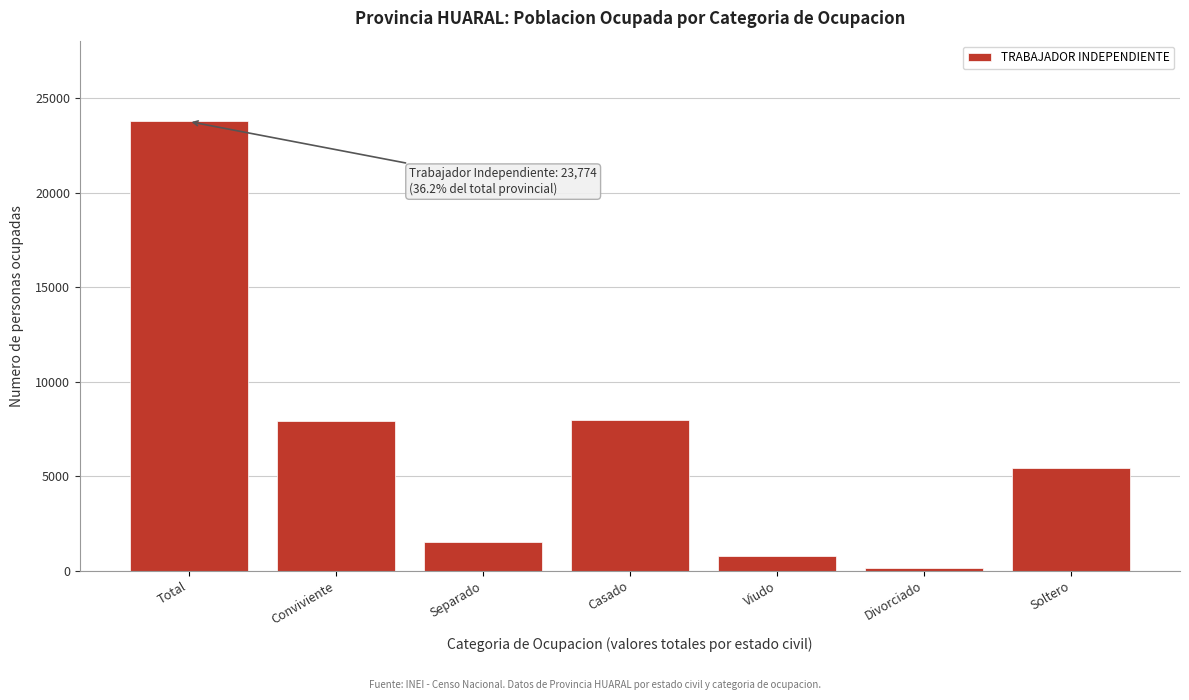

What is the difference between the second highest and minimum values?

7829